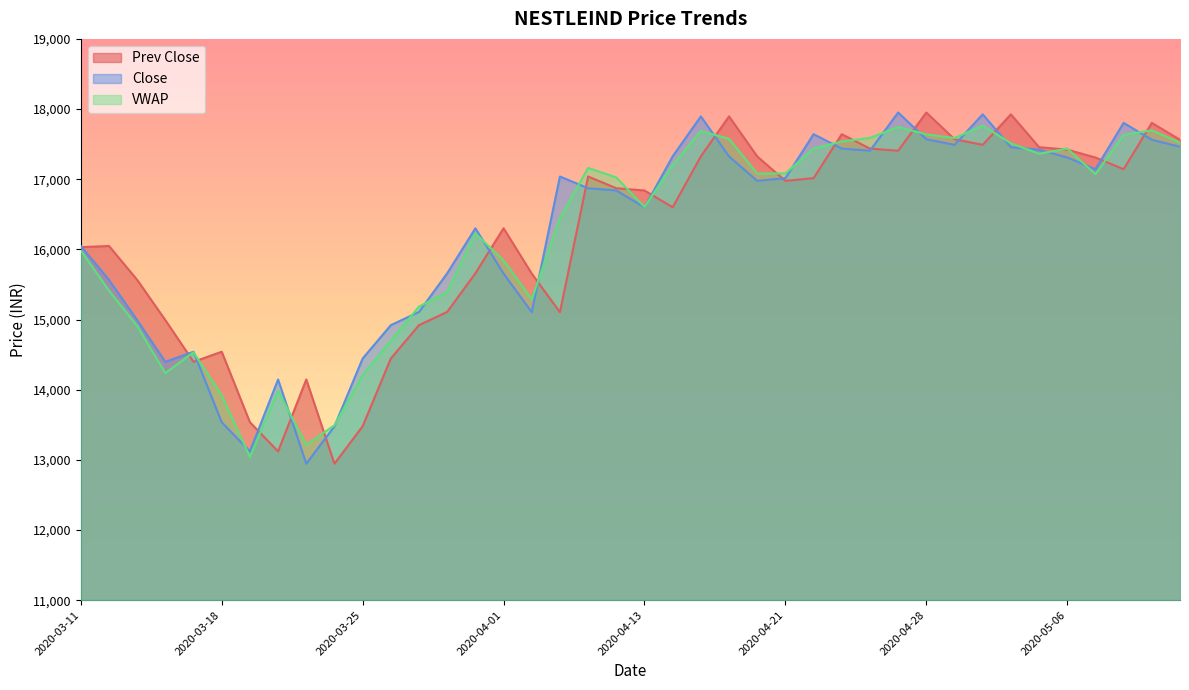

Between which two adjacent categories do Close and Prev Close first intersect?

2020-03-11 and 2020-03-12